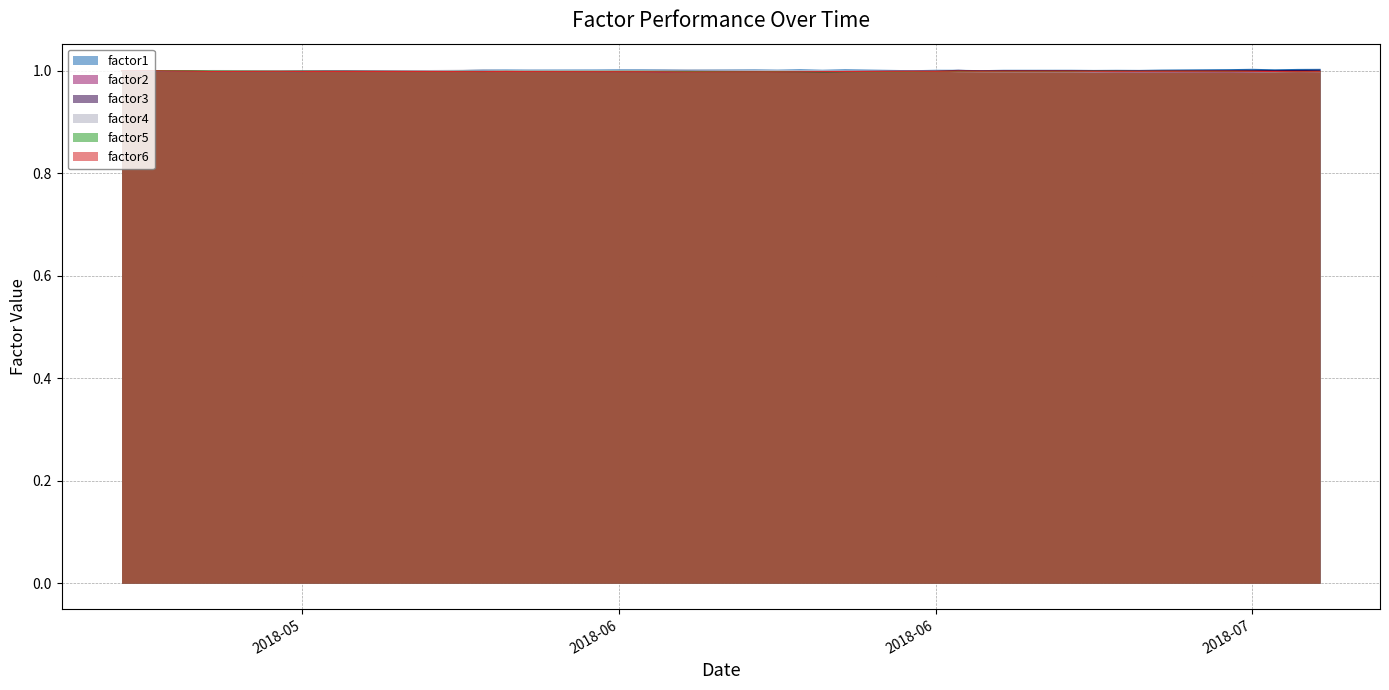

Is it true that factor4 equals 1.0 at 2018-06?

True